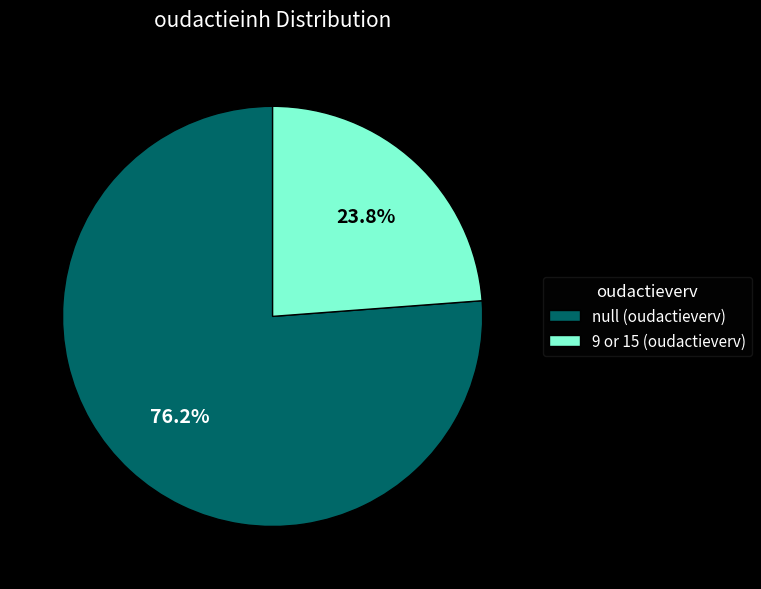

What is the largest slice in the pie chart?

null (oudactieverv)